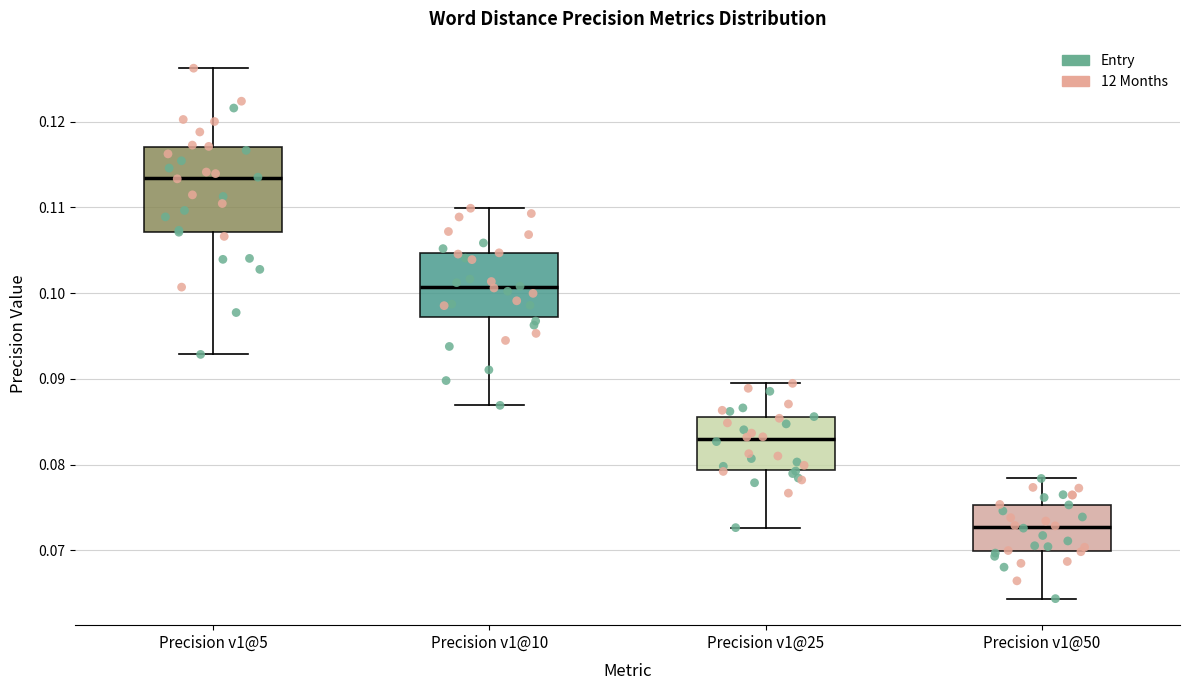

Which box's median line is the lowest?

Precision v1@50